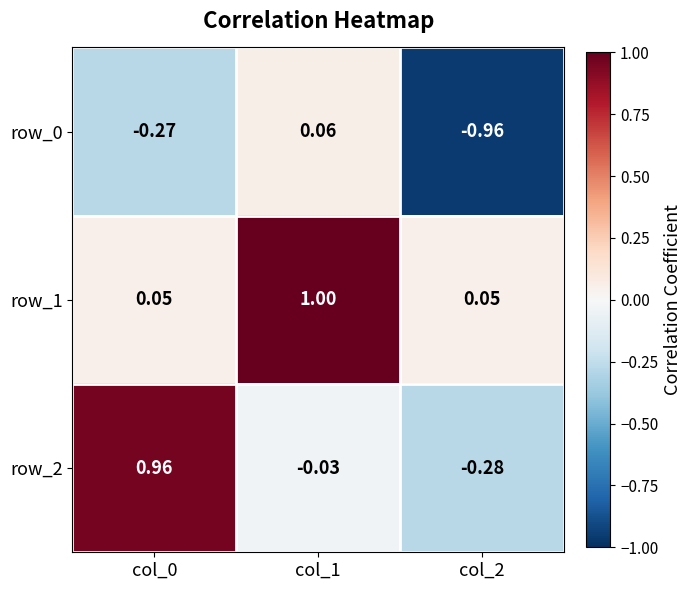

Which category has the highest value across all series?

col_1